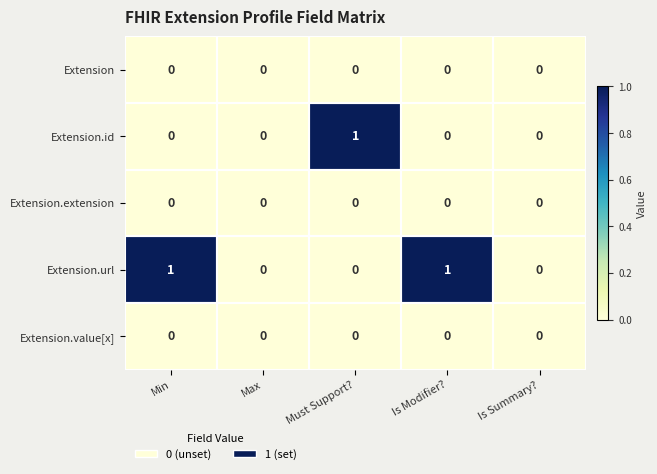

Which series changed the most between Is Modifier? and Is Summary??

Extension.url